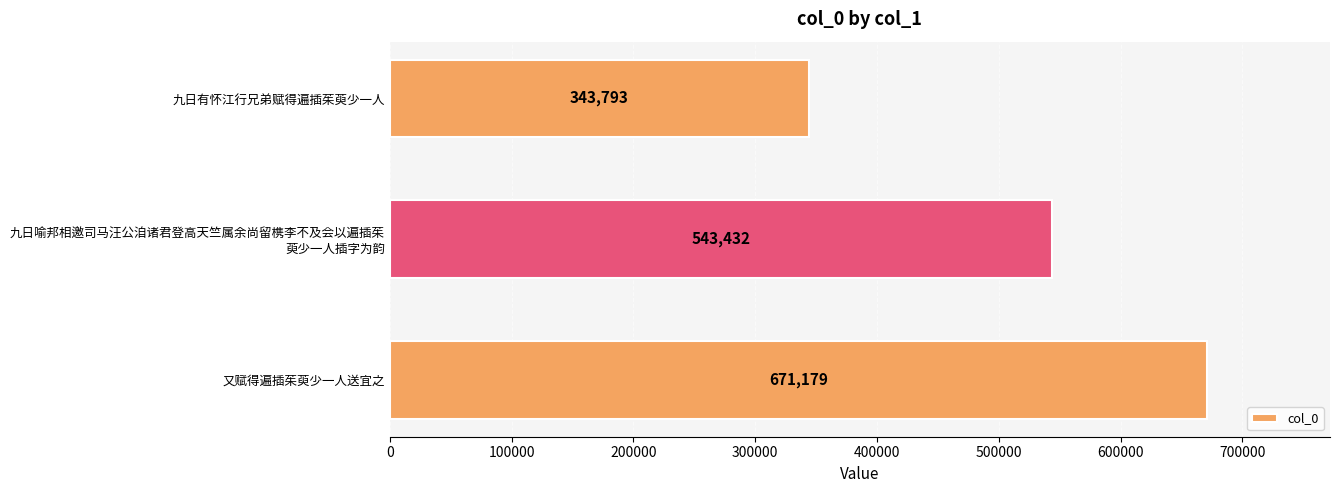

How many data points does each series have?

3